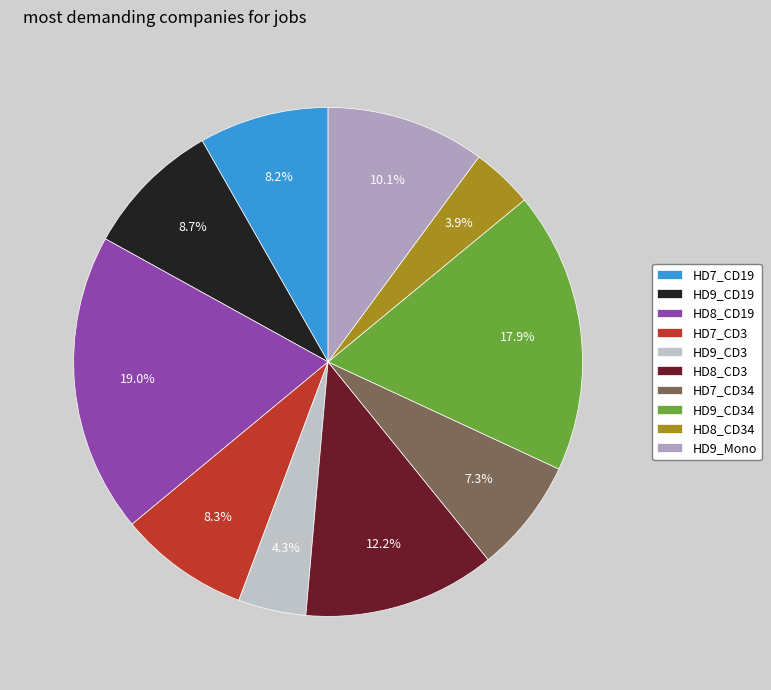

Combined, do HD9_CD3 and HD9_CD34 account for over 50%?

No